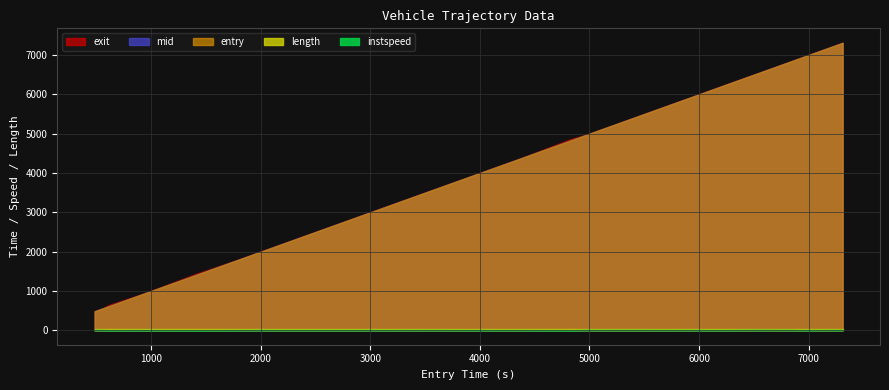

True or false: exit and mid intersect in this chart.

False